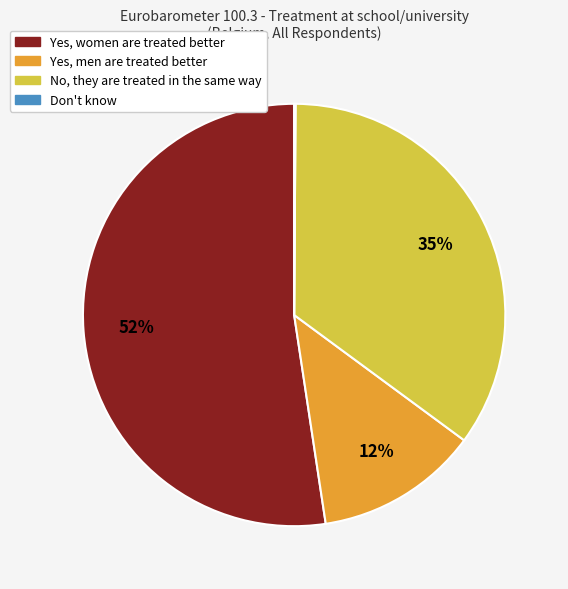

To the nearest percent, what percentage of the pie is No, they are treated in the same way?

35%